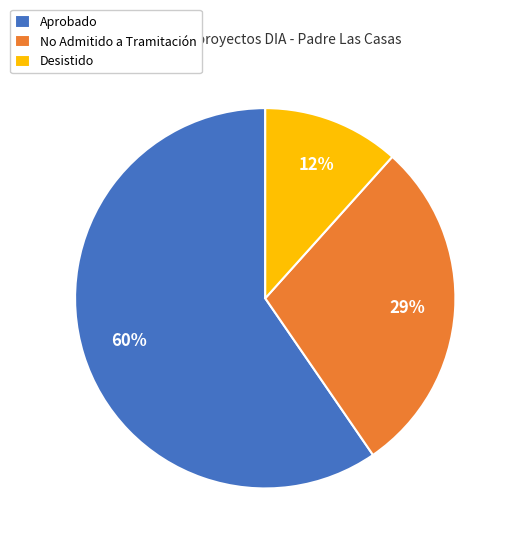

Which slice is the largest?

Aprobado